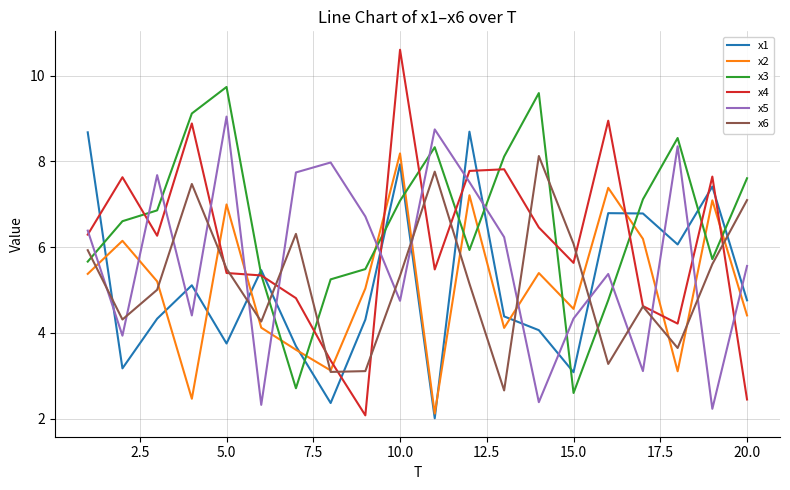

What is the smallest value displayed?

2.0